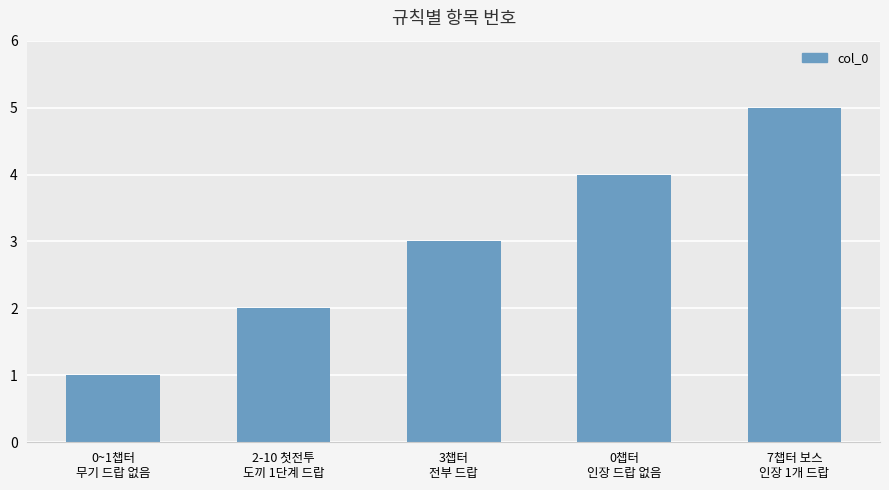

Count the number of data series in this chart.

1